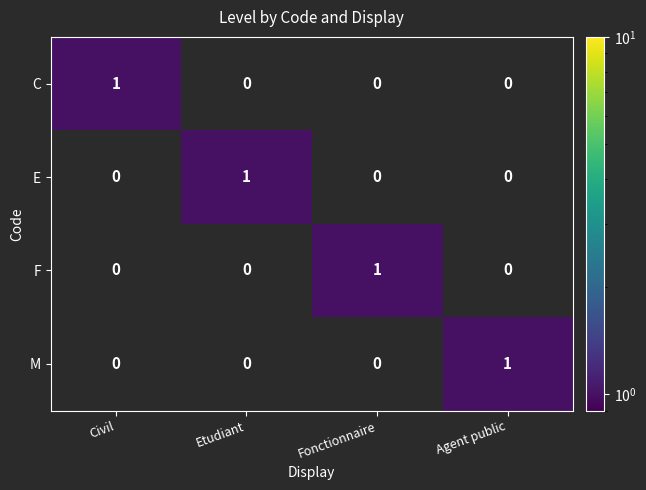

Is the value of C at Civil greater than the value of M at Civil?

Yes